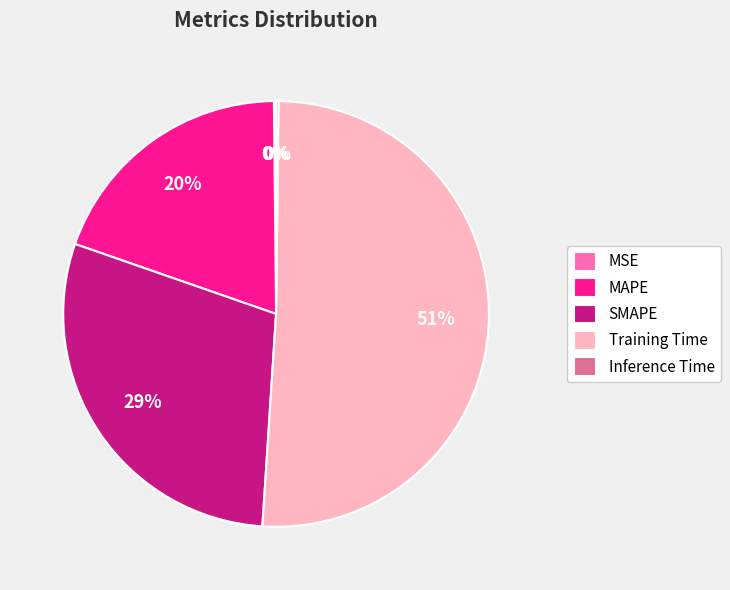

The Training Time slice represents 51% of the pie. True or false?

True